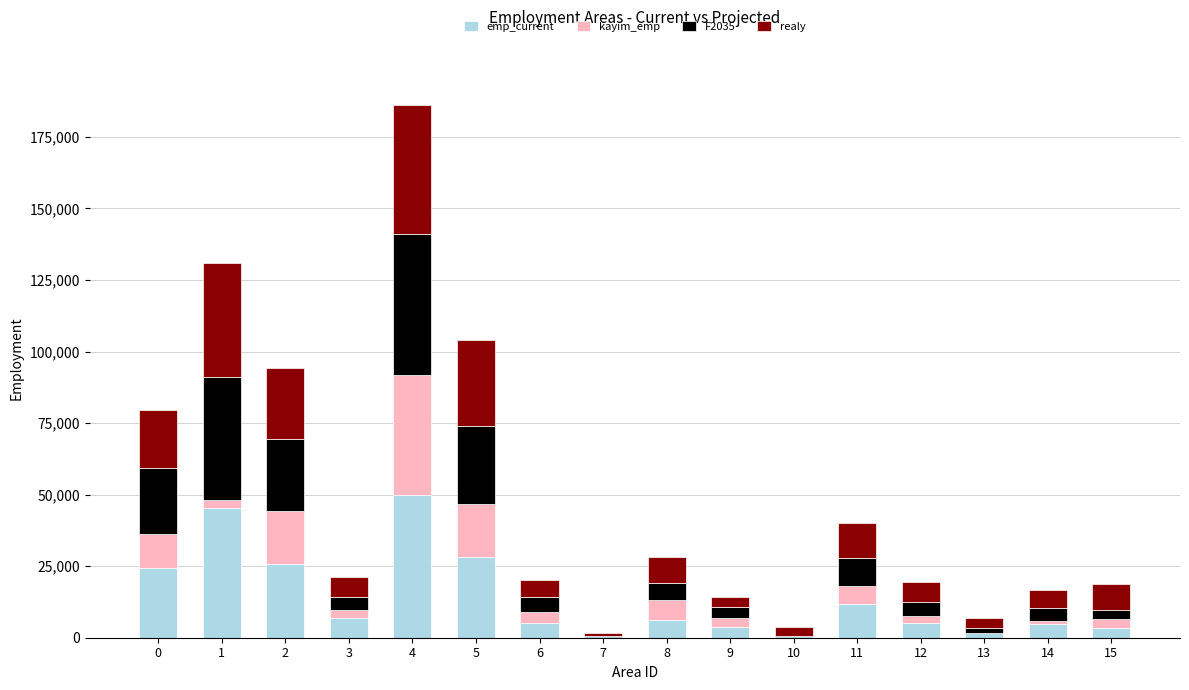

What are all the series names shown in the legend?

emp_current, kayim_emp, F2035, realy